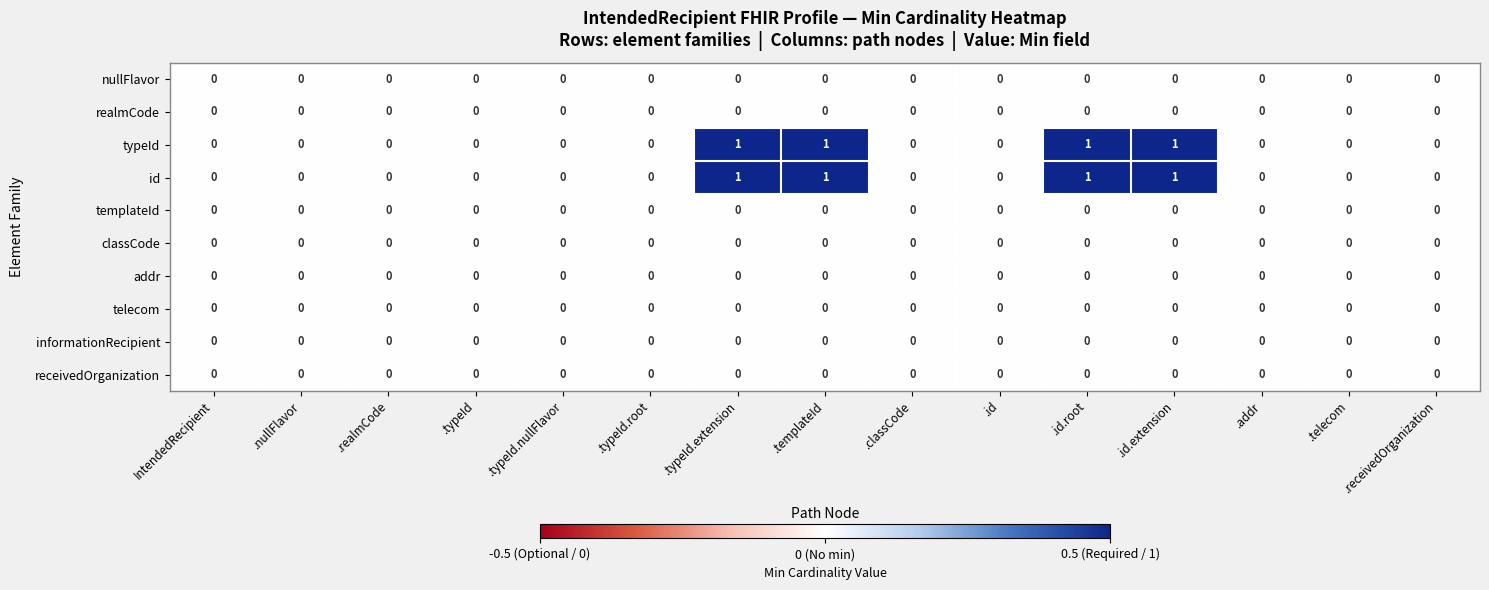

Is it true that telecom equals 0 at .realmCode?

True